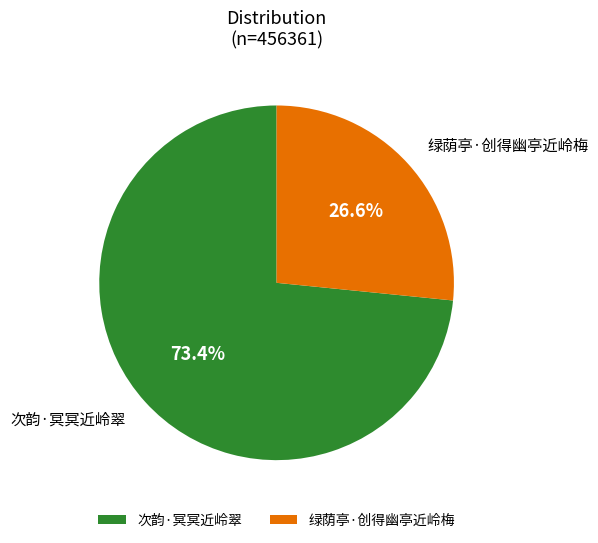

To the nearest percent, what is the difference between the 次韵·冥冥近岭翠 and 绿荫亭·创得幽亭近岭梅 slice percentages?

47%